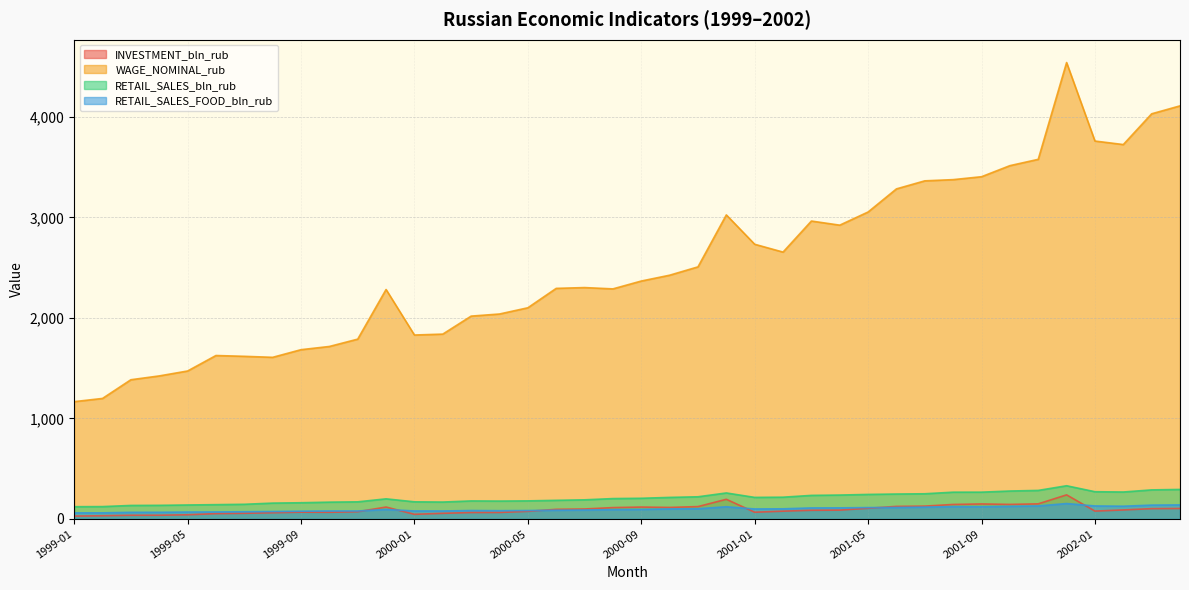

Reading left to right, what are all the values shown in this chart?

INVESTMENT_bln_rub: 28.5	31.8	36.5	36.9	41.4	52.8	56.2	61.8	67.6	66.5	72.0	118.4	46.1	55.8	63.9	64.5	75.8	95.7	99.1	112.9	118.3	114.6	123.0	195.5	66.7	77.4	86.2	87.9	106.1	124.8	127.7	144.2	149.2	144.7	150.2	239.6	78.1	89.6	102.4	104.0
WAGE_NOMINAL_rub: 1167.0	1199.0	1385.0	1423.0	1472.0	1626.0	1618.0	1608.0	1684.0	1716.0	1789.0	2283.0	1830.0	1839.0	2018.0	2039.0	2101.0	2294.0	2302.0	2289.0	2367.0	2425.0	2508.0	3025.0	2733.0	2655.0	2964.0	2923.0	3054.0	3284.0	3364.0	3376.0	3405.0	3515.0	3578.0	4541.0	3760.0	3725.0	4031.0	4110.0
RETAIL_SALES_bln_rub: 121.8	122.9	134.3	135.4	138.9	142.2	145.8	157.6	161.2	167.1	170.2	200.0	170.3	168.1	179.3	177.8	179.8	185.2	190.2	202.6	205.6	214.3	220.5	258.6	214.4	216.4	234.4	237.7	244.0	247.9	250.5	266.3	266.5	277.8	283.8	330.3	270.9	268.0	289.1	293.6
RETAIL_SALES_FOOD_bln_rub: 60.3	60.7	65.8	66.2	68.6	69.5	71.6	74.0	77.0	79.1	79.1	94.2	79.5	79.2	83.9	82.3	83.7	86.5	88.8	92.5	94.7	99.3	101.5	121.3	99.4	100.8	109.6	110.3	113.0	114.1	117.6	122.5	121.6	125.2	129.4	153.3	129.3	126.7	137.7	139.6